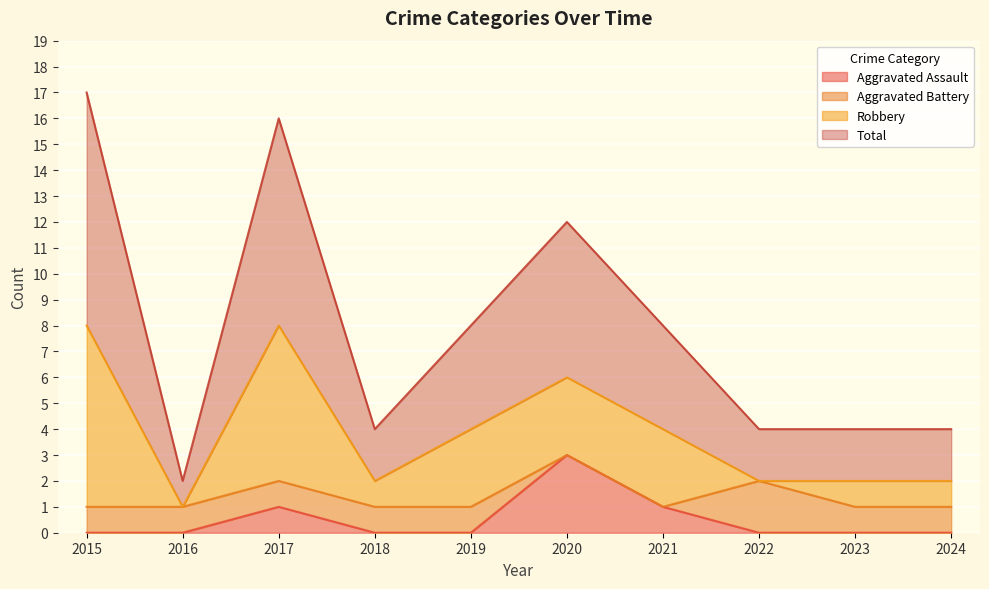

Is it true that Aggravated Assault equals 1 at 2017?

True